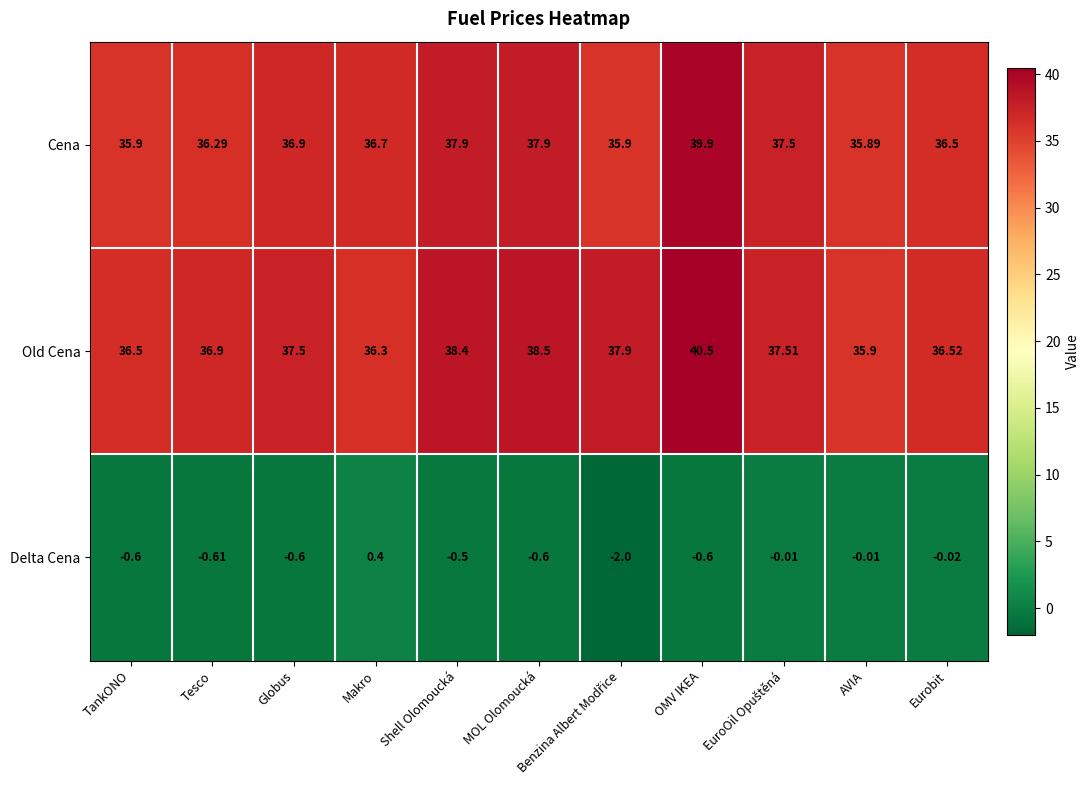

At which category does the chart reach its peak across all series?

OMV IKEA